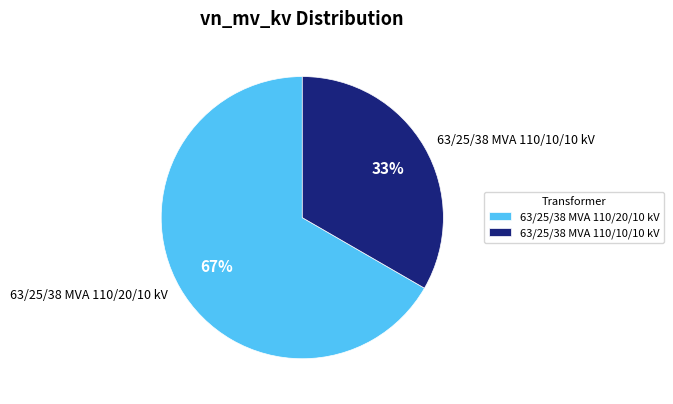

To the nearest percent, what percentage of the pie is 63/25/38 MVA 110/10/10 kV?

33%